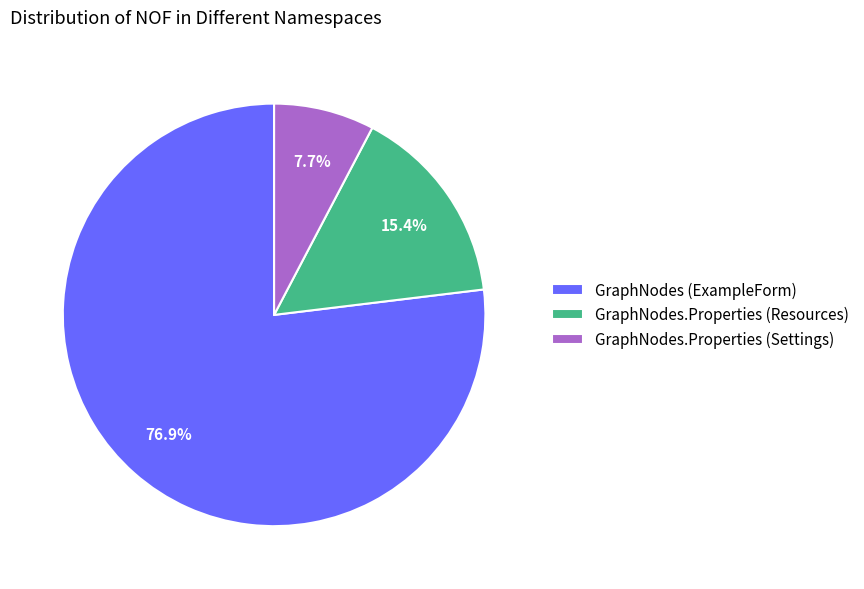

Between GraphNodes.Properties (Settings) and GraphNodes.Properties (Resources), which is larger?

GraphNodes.Properties (Resources)